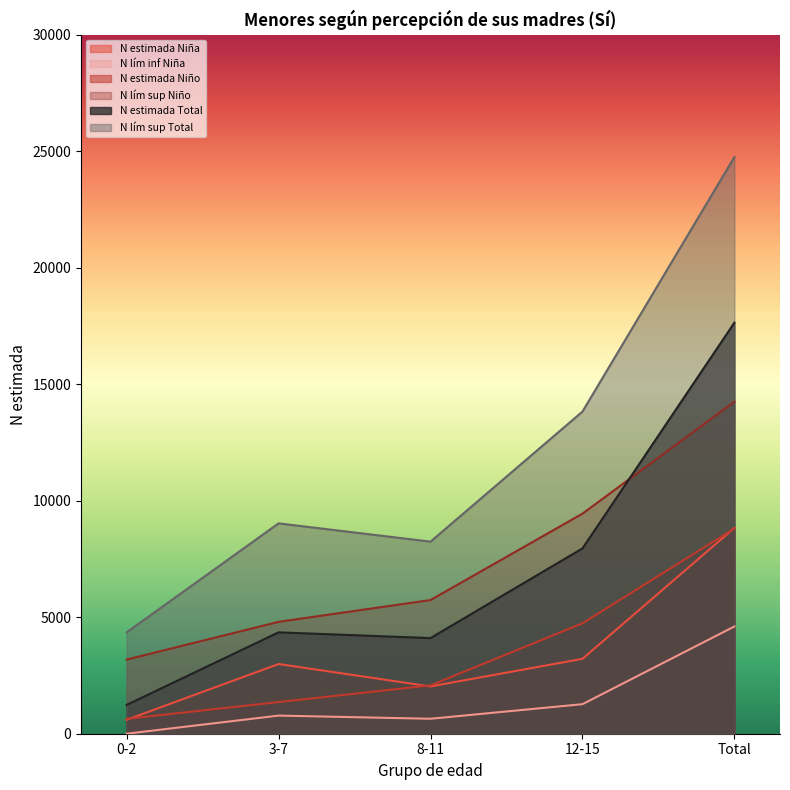

Which series has the largest range (max minus min)?

N lím sup Total